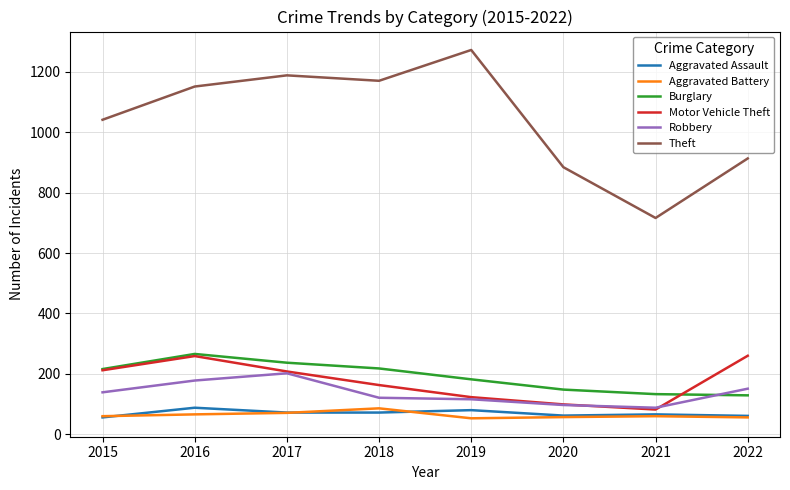

Is it true that Aggravated Battery equals 57 at 2020?

True